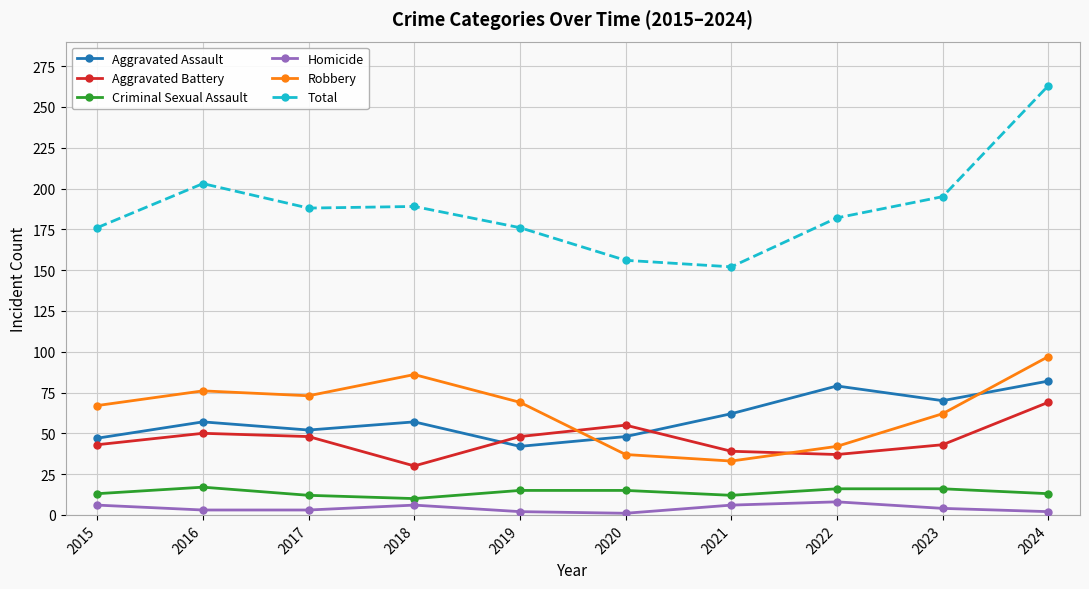

The Aggravated Assault series shows 70 at 2023. True or false?

True